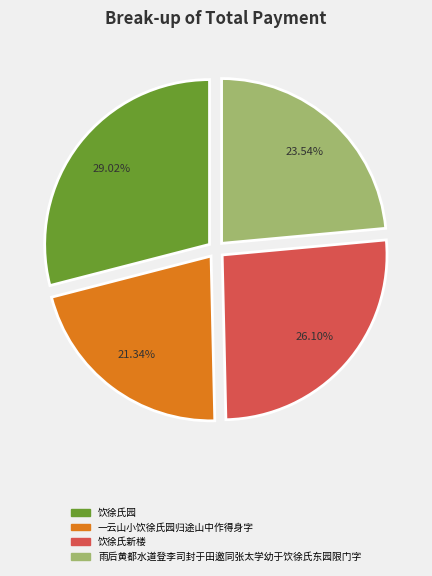

To the nearest percent, what portion does 饮徐氏新楼 represent?

26%